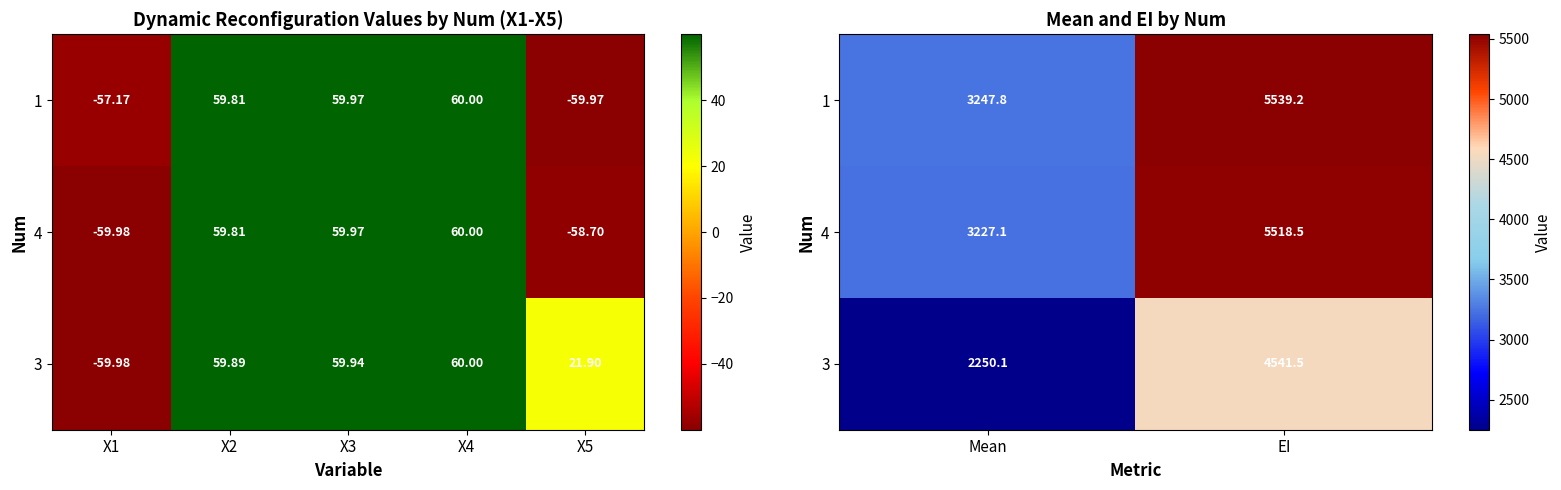

What is the maximum value shown in the chart?

5539.2